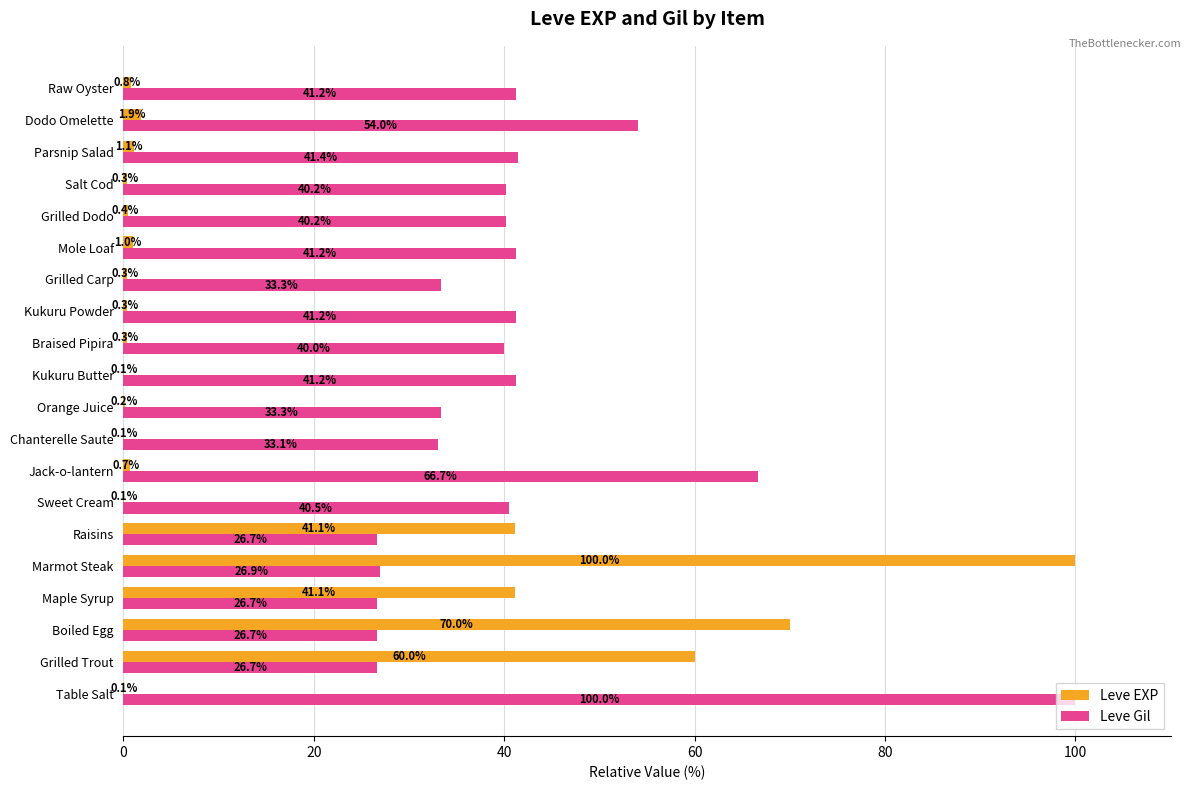

Is the value of Leve EXP at Grilled Trout greater than the value of Leve Gil at Raw Oyster?

Yes